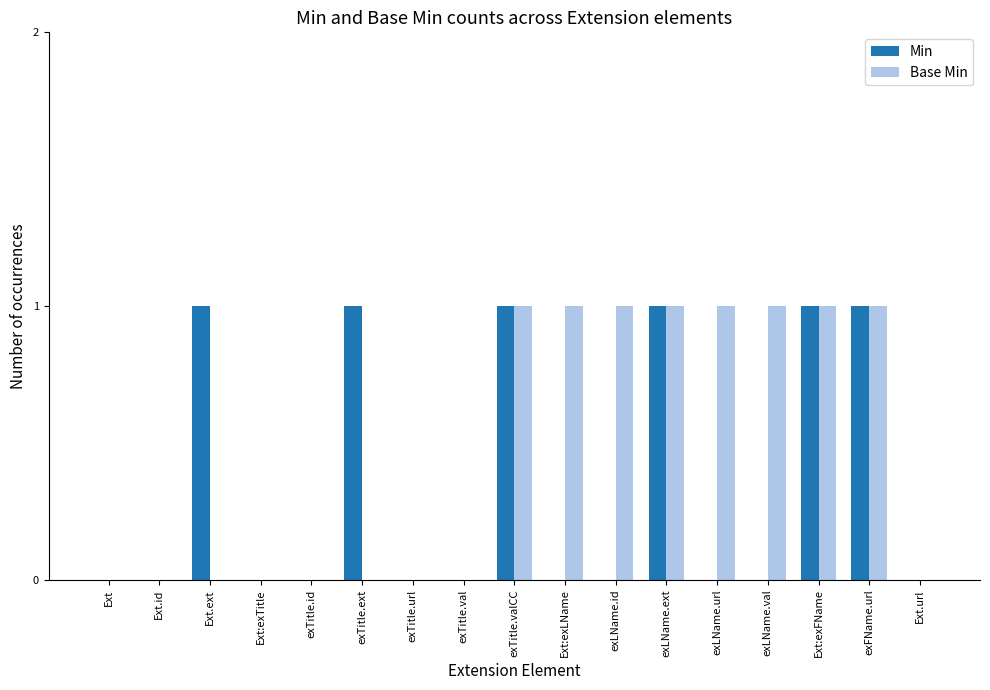

What is the sum of all Base Min values?

8